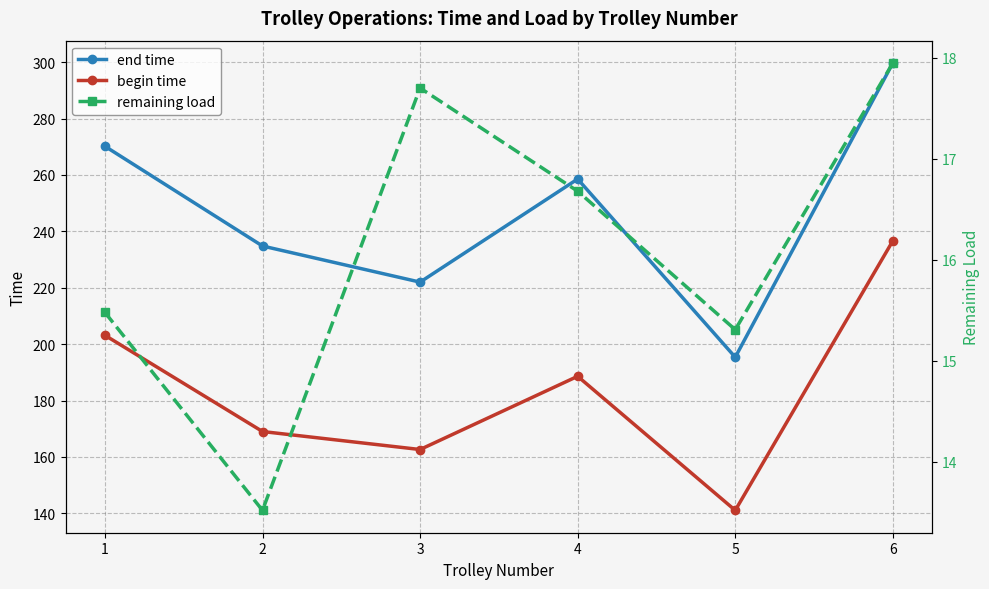

Reading right to left, list all the values displayed in this chart.

end time: 6=299.7	5=195.4	4=258.6	3=222.0	2=234.8	1=270.2
begin time: 6=236.6	5=141.1	4=188.6	3=162.6	2=169.0	1=203.1
remaining load: 6=17.9	5=15.3	4=16.7	3=17.7	2=13.5	1=15.5